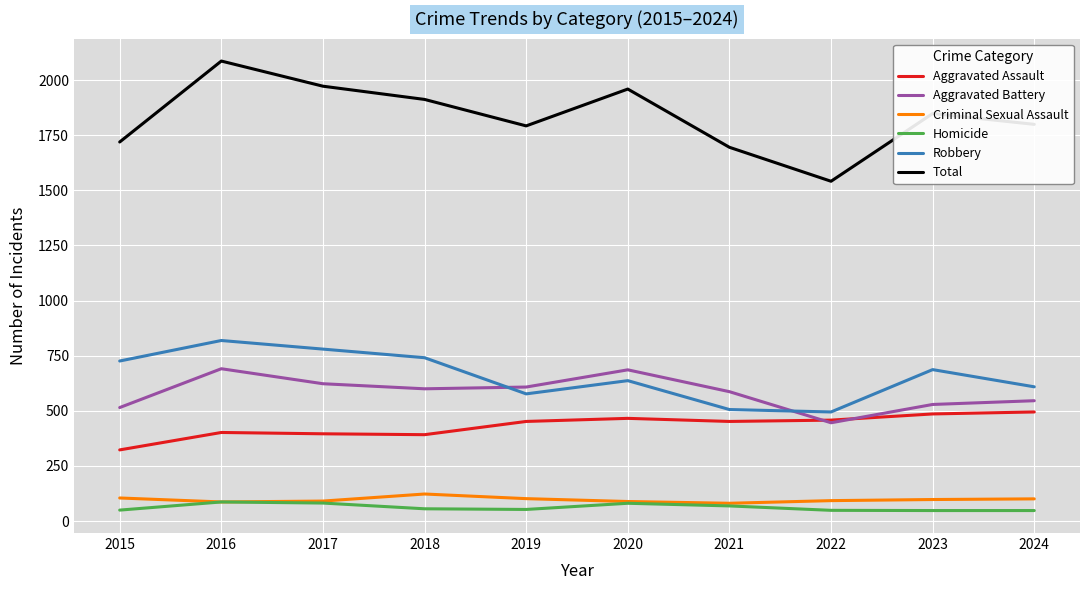

How many distinct data groups are displayed?

6